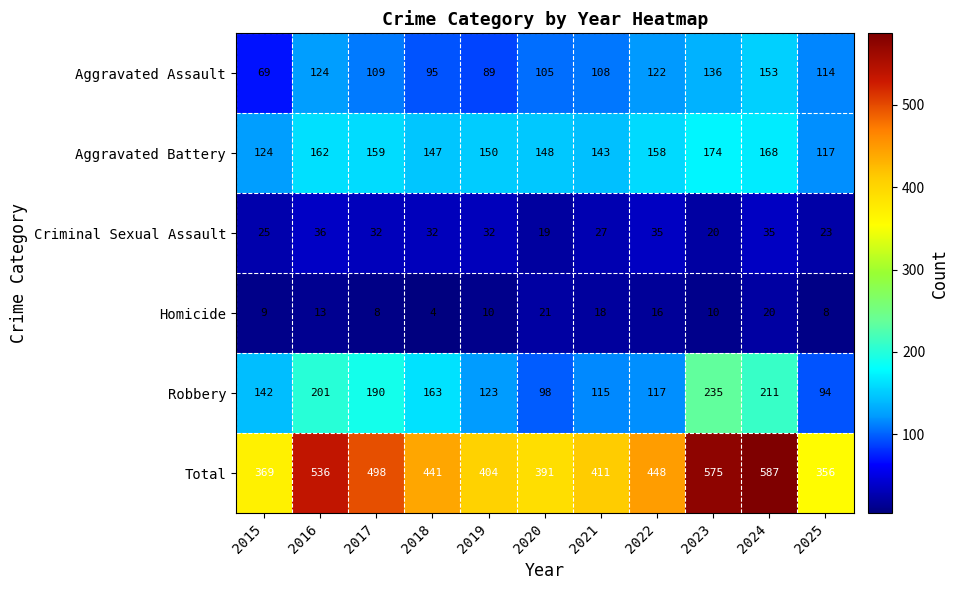

Is it true that Aggravated Assault equals 136 at 2023?

True